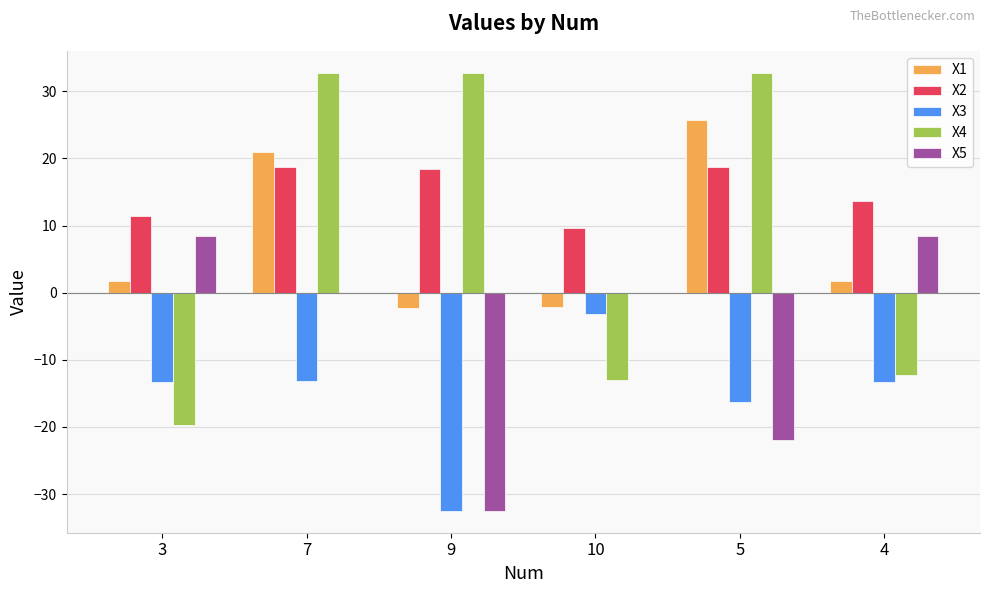

Which series has the widest spread of values?

X4